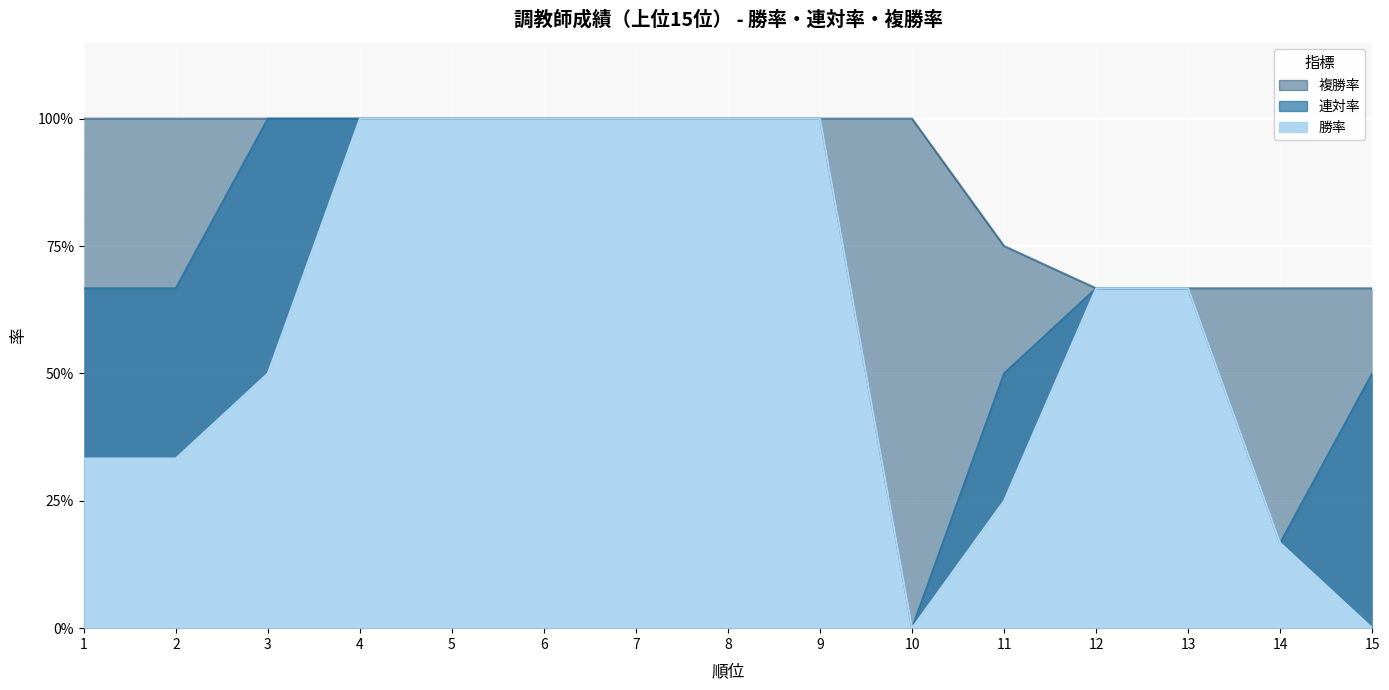

Read the 複勝率 value at 15.

0.7